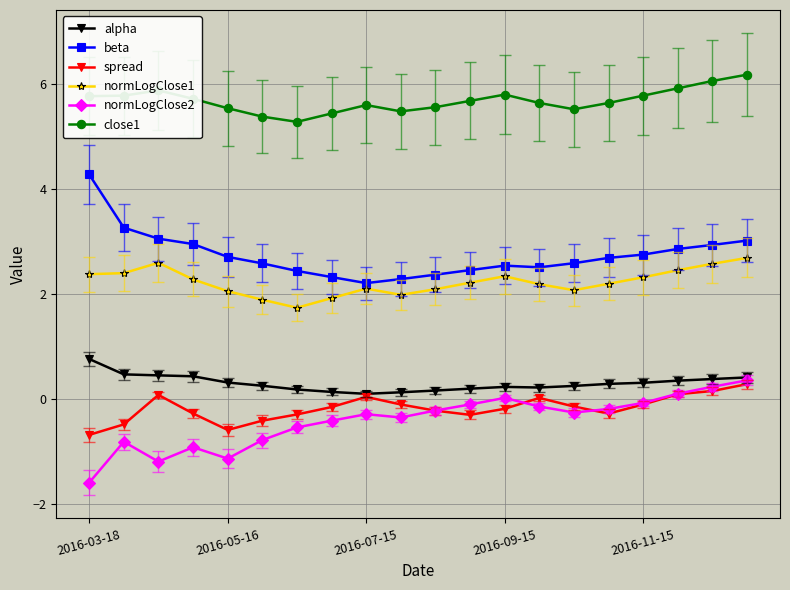

What is the average value of the alpha series?

0.3